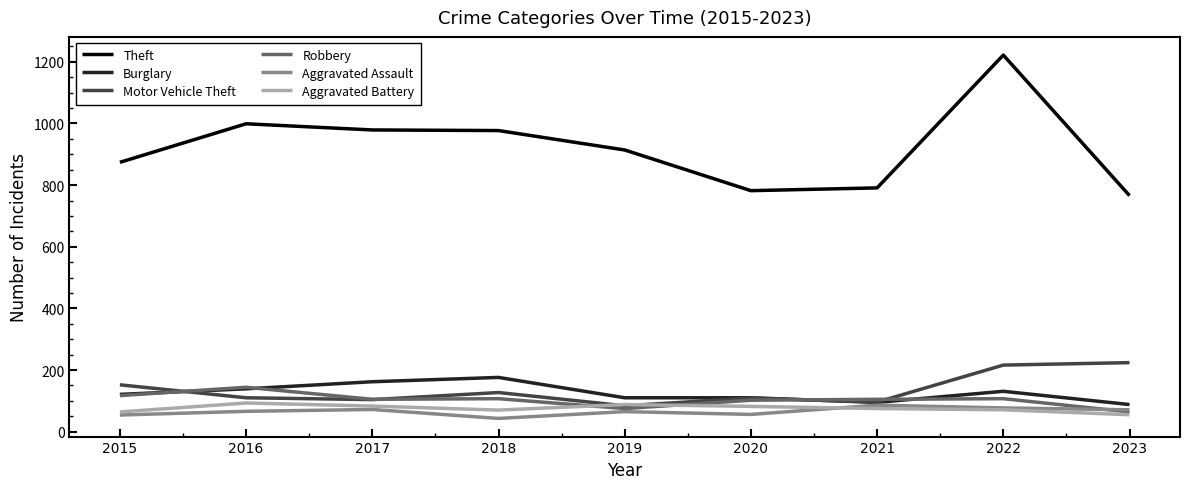

True or false: Burglary has more than 1 points higher than both neighbors.

True